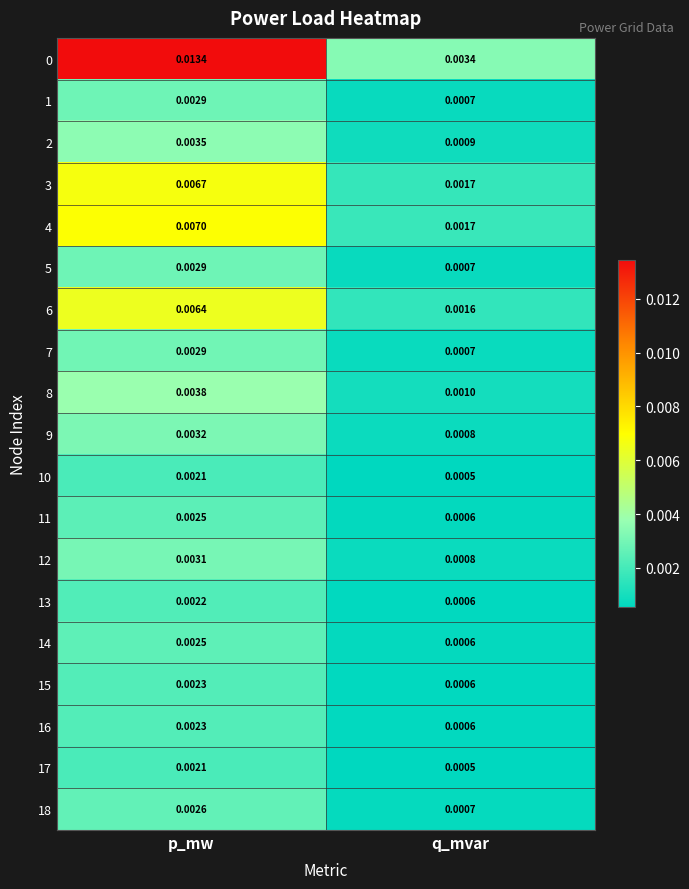

At which label is 2 closest to 0?

q_mvar